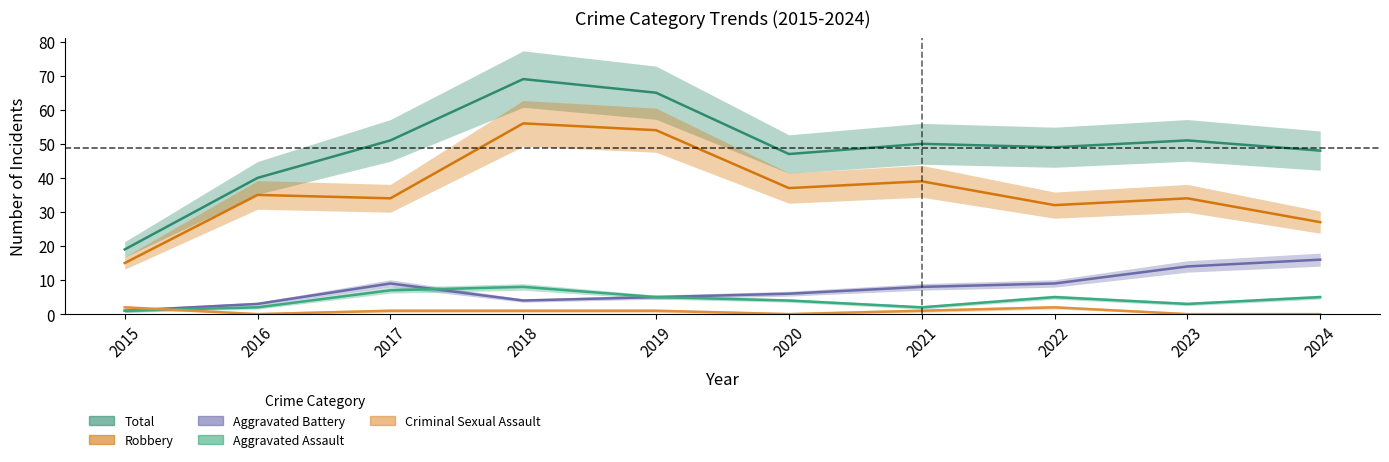

How many values in the Robbery series exceed 35?

4